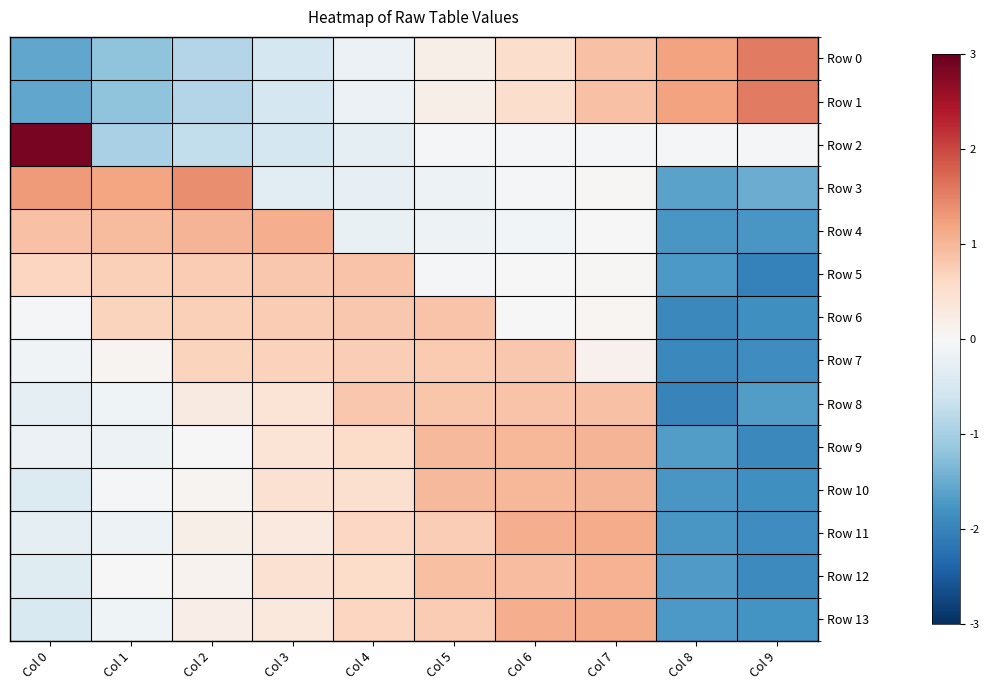

What is the total value across all series at Col 8?

-17.2